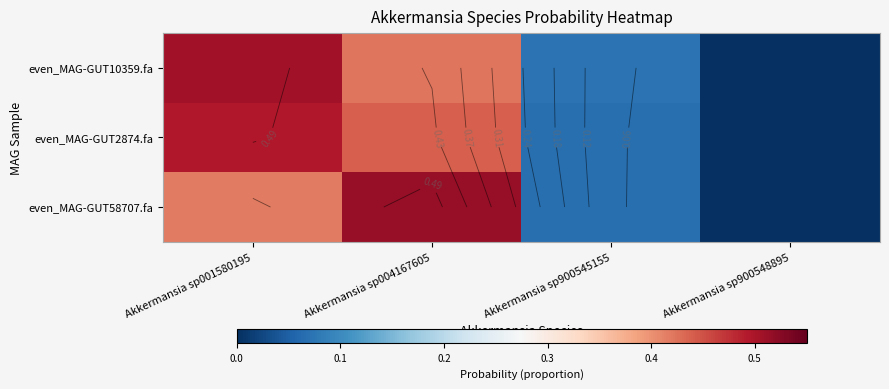

Is the value of even_MAG-GUT2874.fa at Akkermansia sp900548895 greater than the value of even_MAG-GUT58707.fa at Akkermansia sp900545155?

No